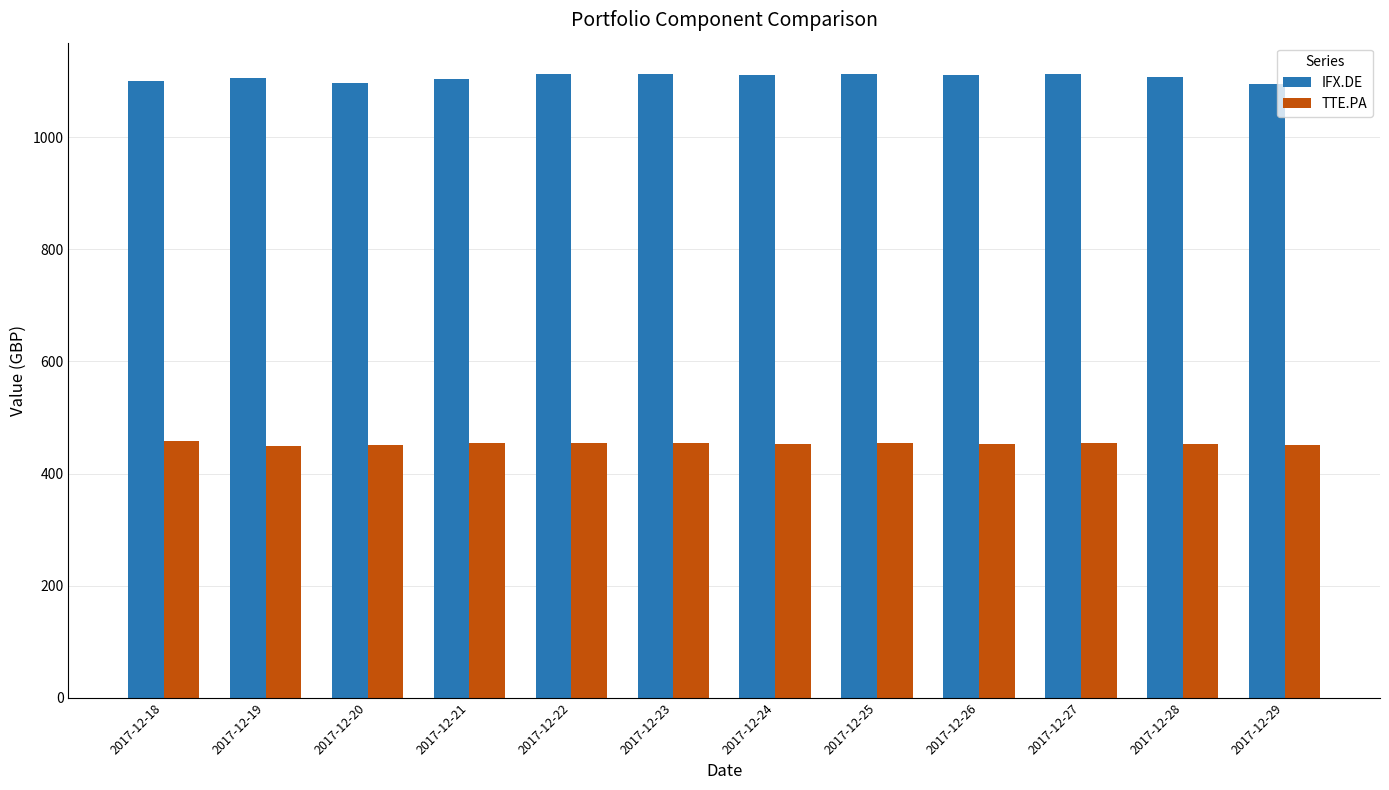

Is it true that TTE.PA equals 453.8 at 2017-12-25?

True